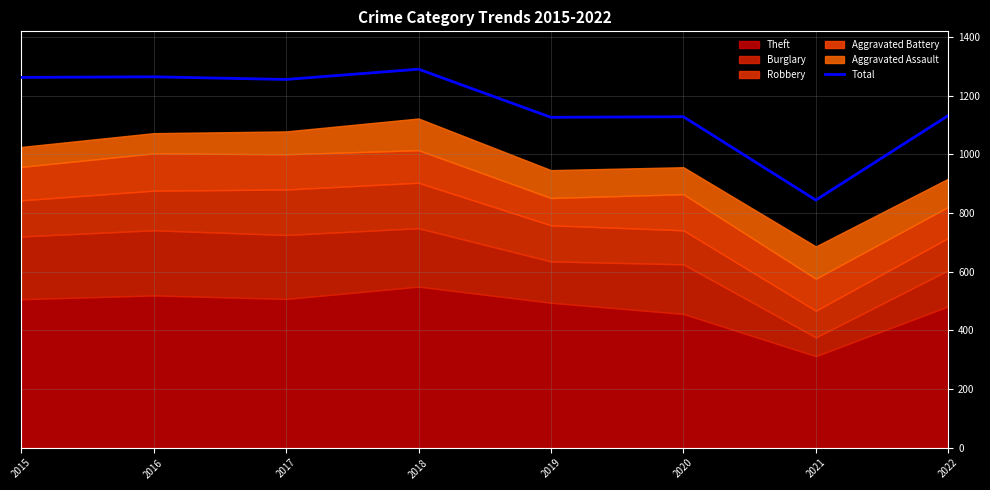

Rank the categories by value from lowest to highest.

2021, 2019, 2020, 2022, 2017, 2015, 2016, 2018